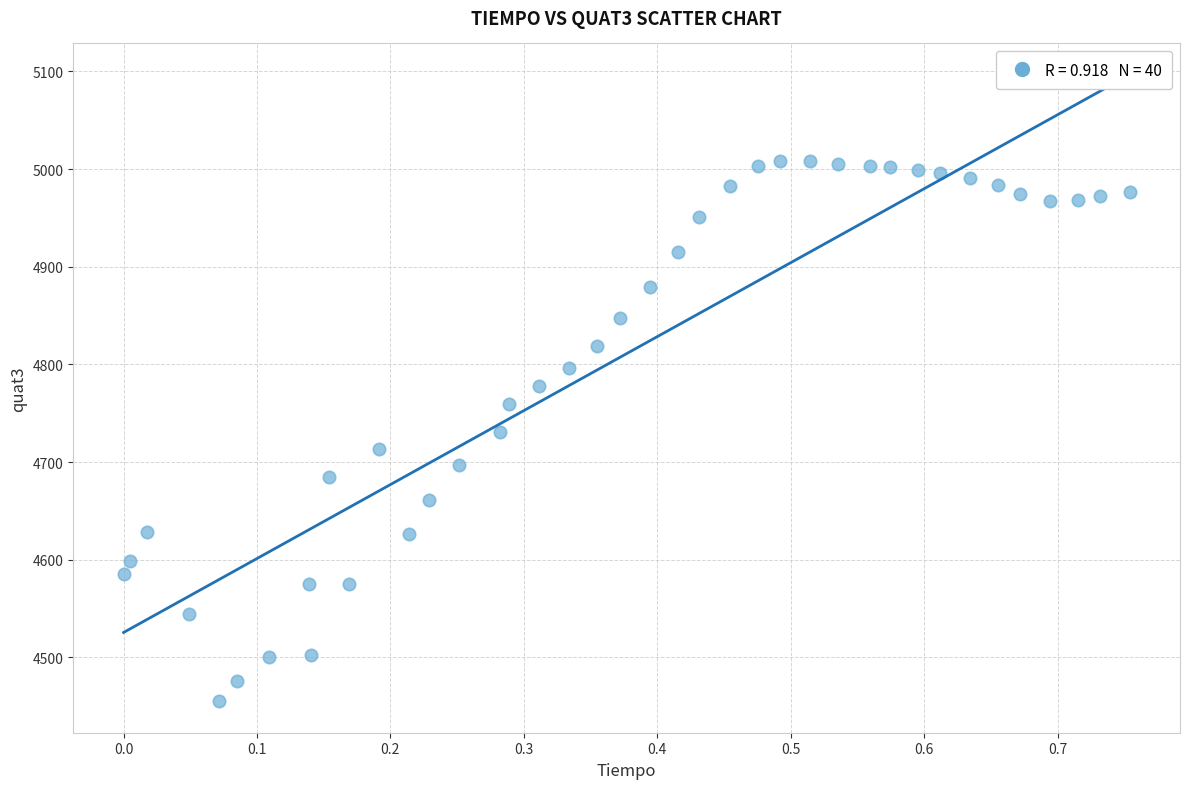

What is the range of Y values (max minus min)?

553